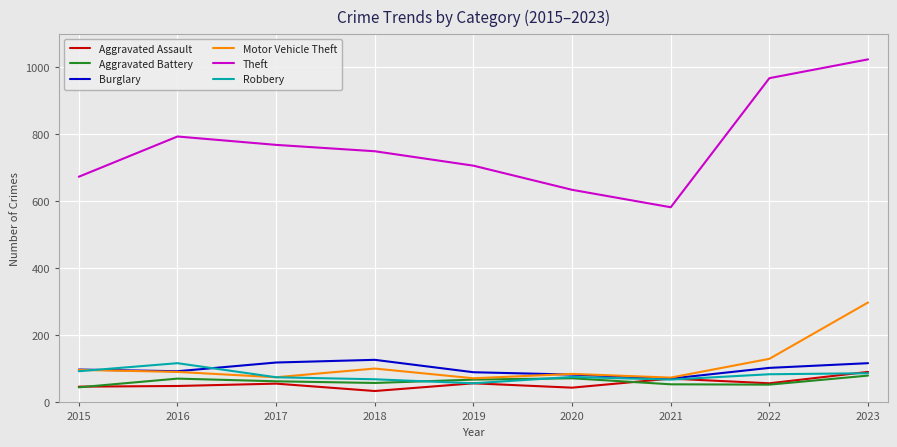

True or false: Robbery and Theft cross at least once.

False